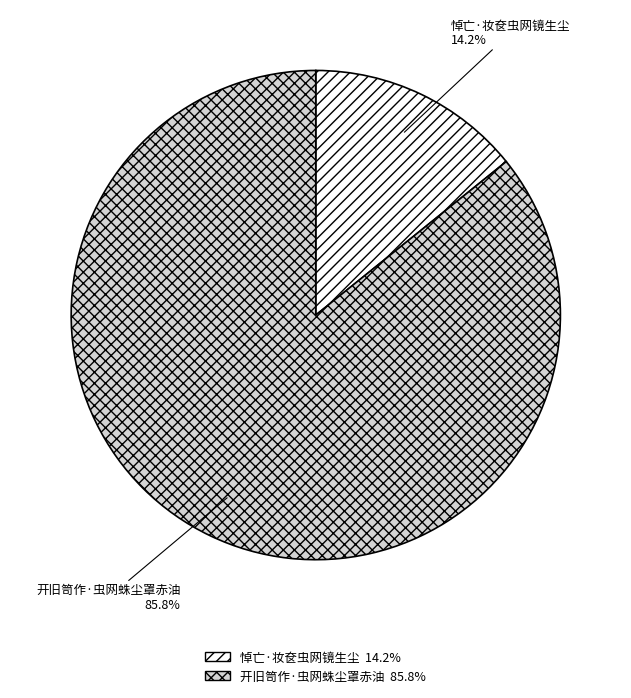

What is the largest slice in the pie chart?

开旧笥作·虫网蛛尘罩赤油